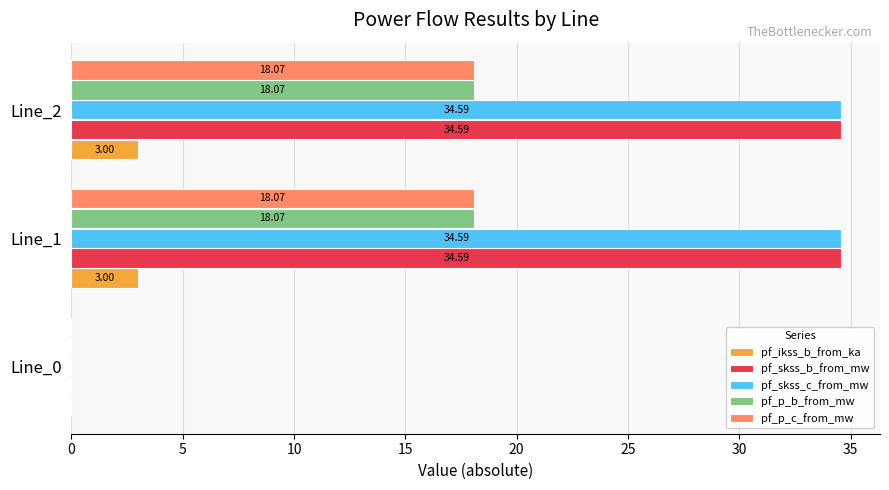

Count the number of categories in the chart.

3